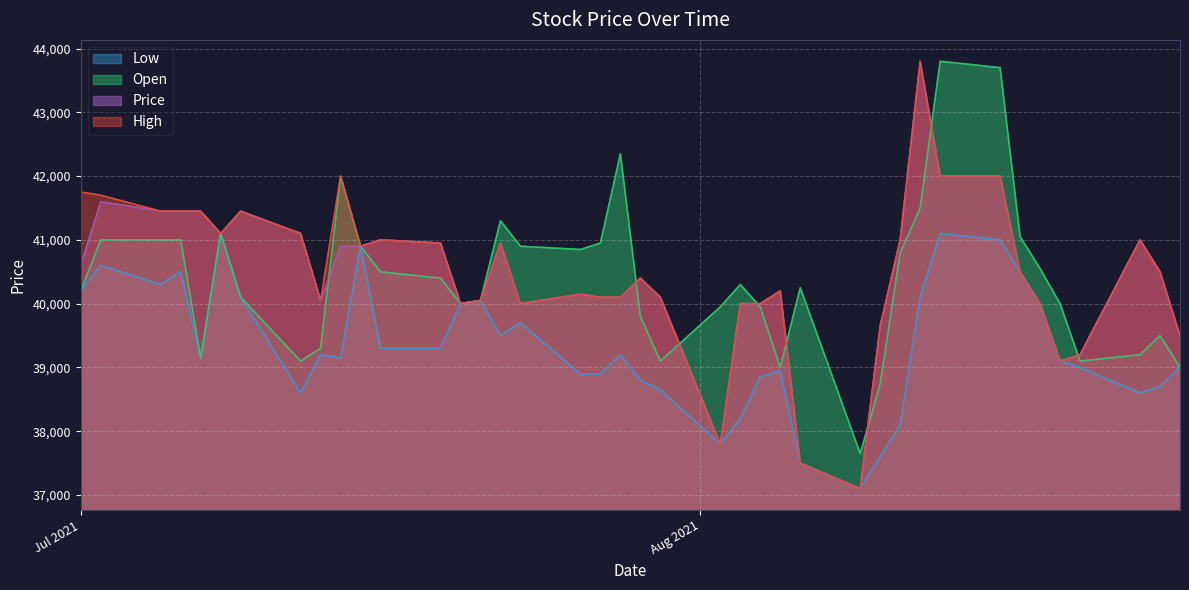

What is the smallest value displayed?

37100